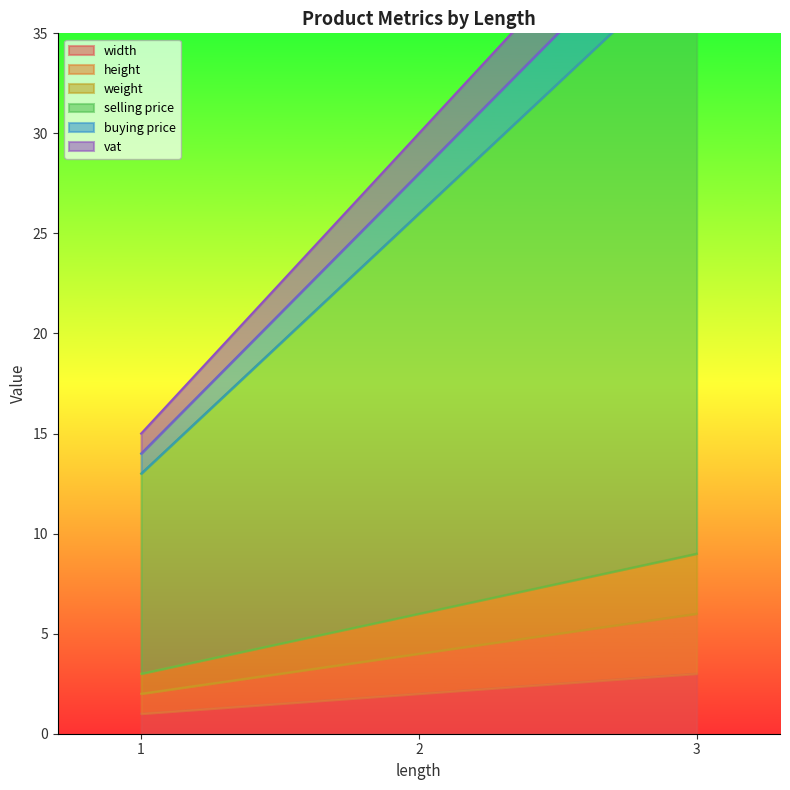

Which category has the lowest value across all series?

1